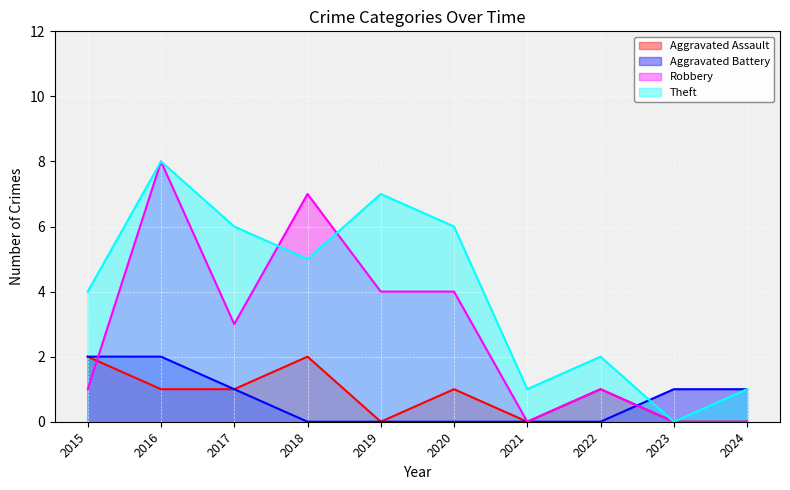

What is the difference between the maximum and minimum values in the Robbery series?

8